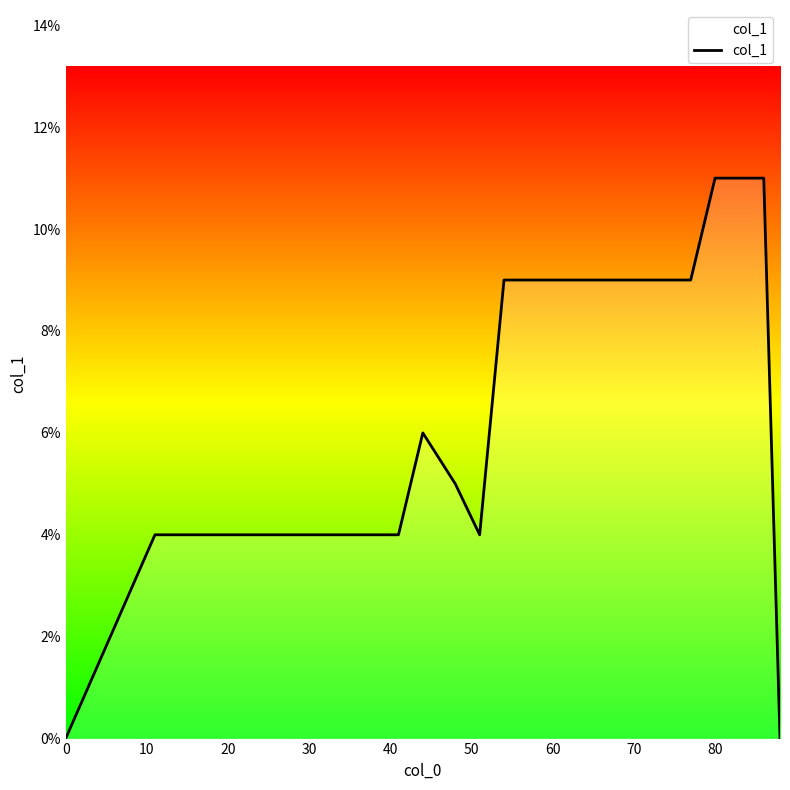

Does the chart have visible grid lines?

No